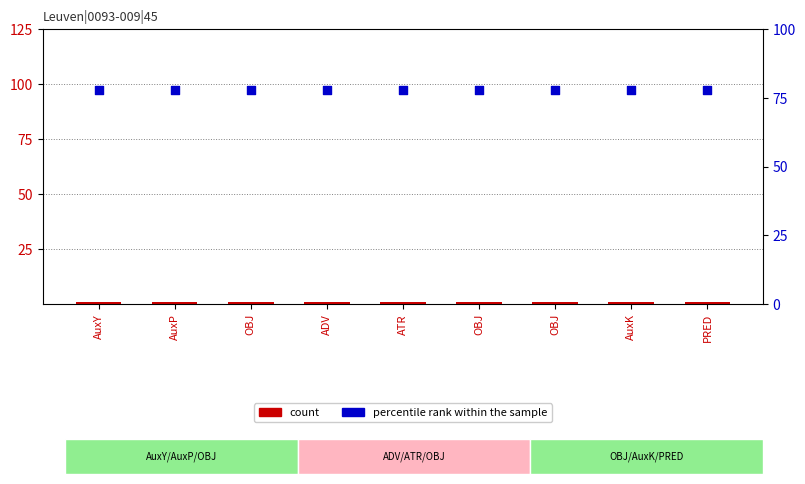

At which category is the sum across all series the highest?

AuxY